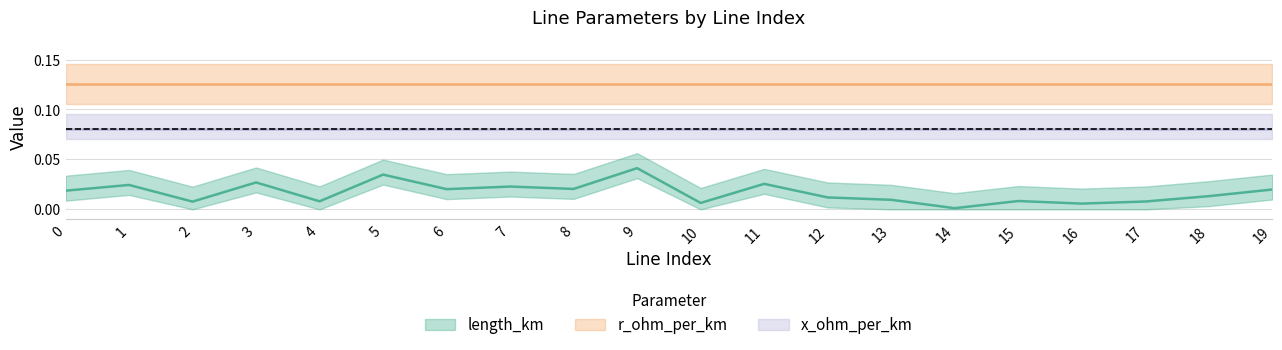

Which series has the largest total across all categories?

r_ohm_per_km